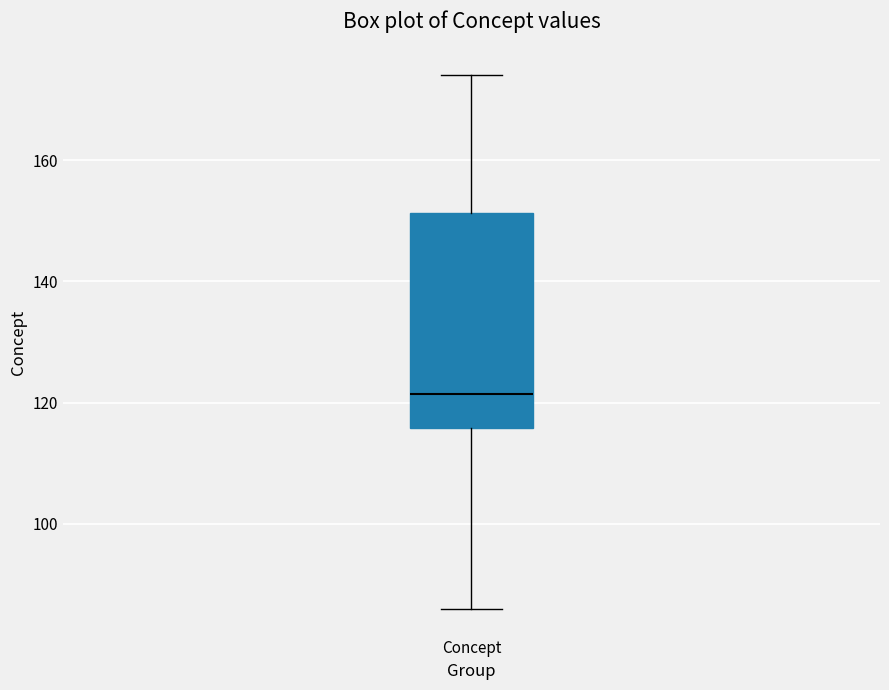

Where is the lower edge of the box for Concept on the y-axis? The values are not printed on the chart, so give them approximately, as read against the axis.

116